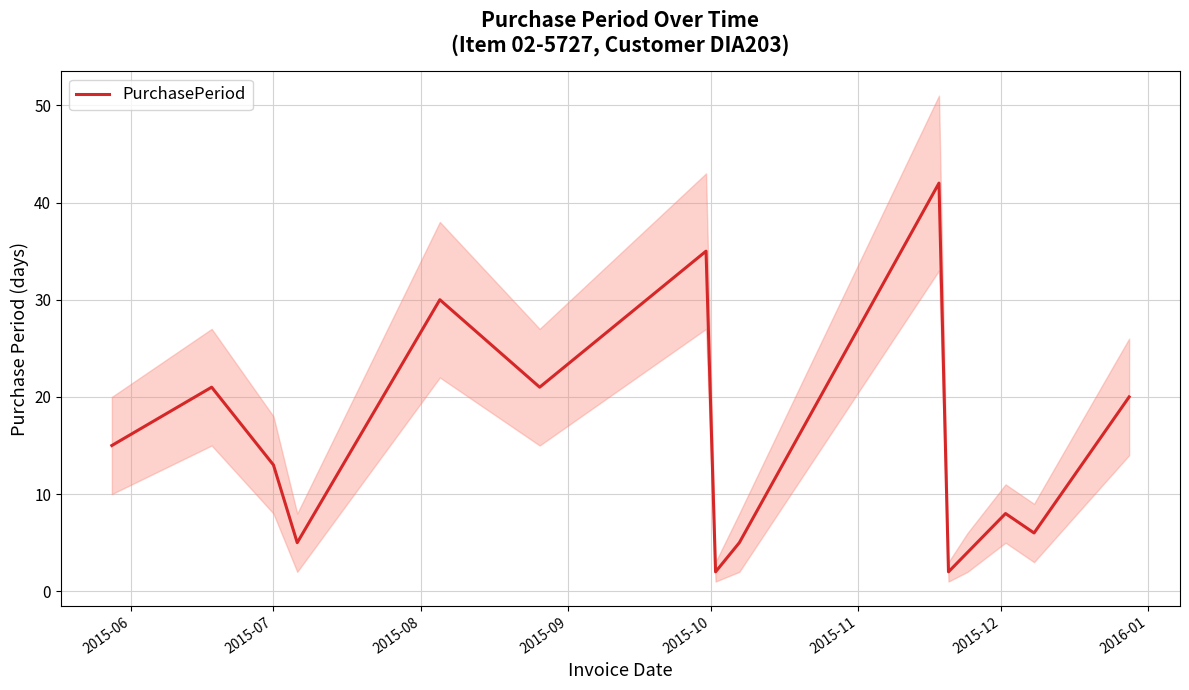

What is the highest value of the PurchasePeriod series?

42